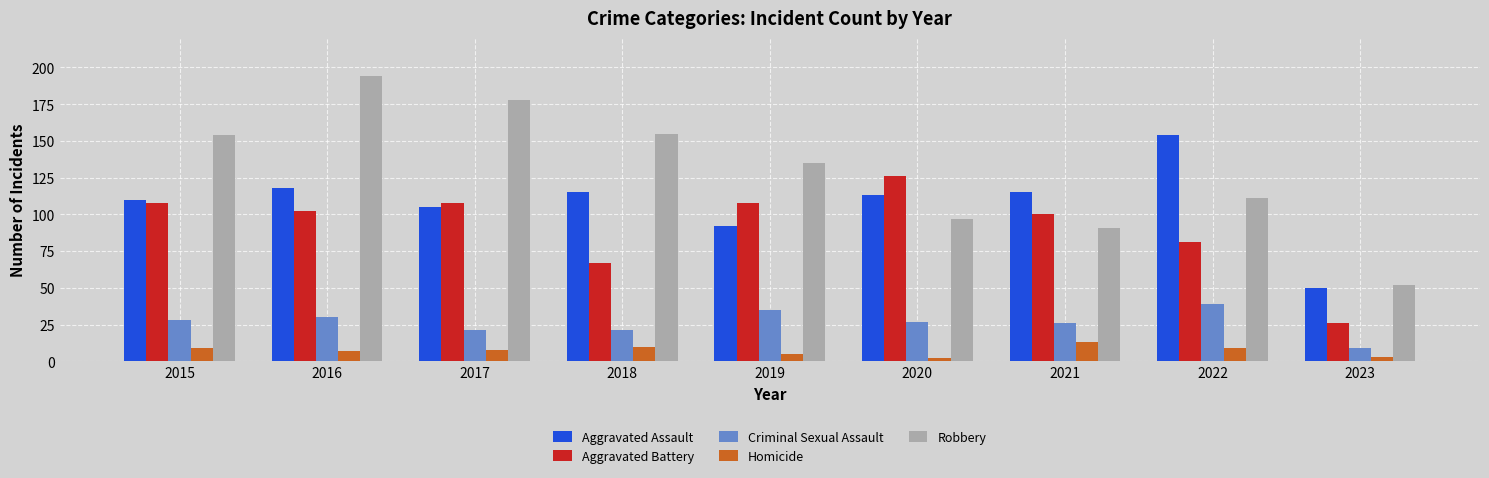

Which category has the lowest value in the Robbery series?

2023